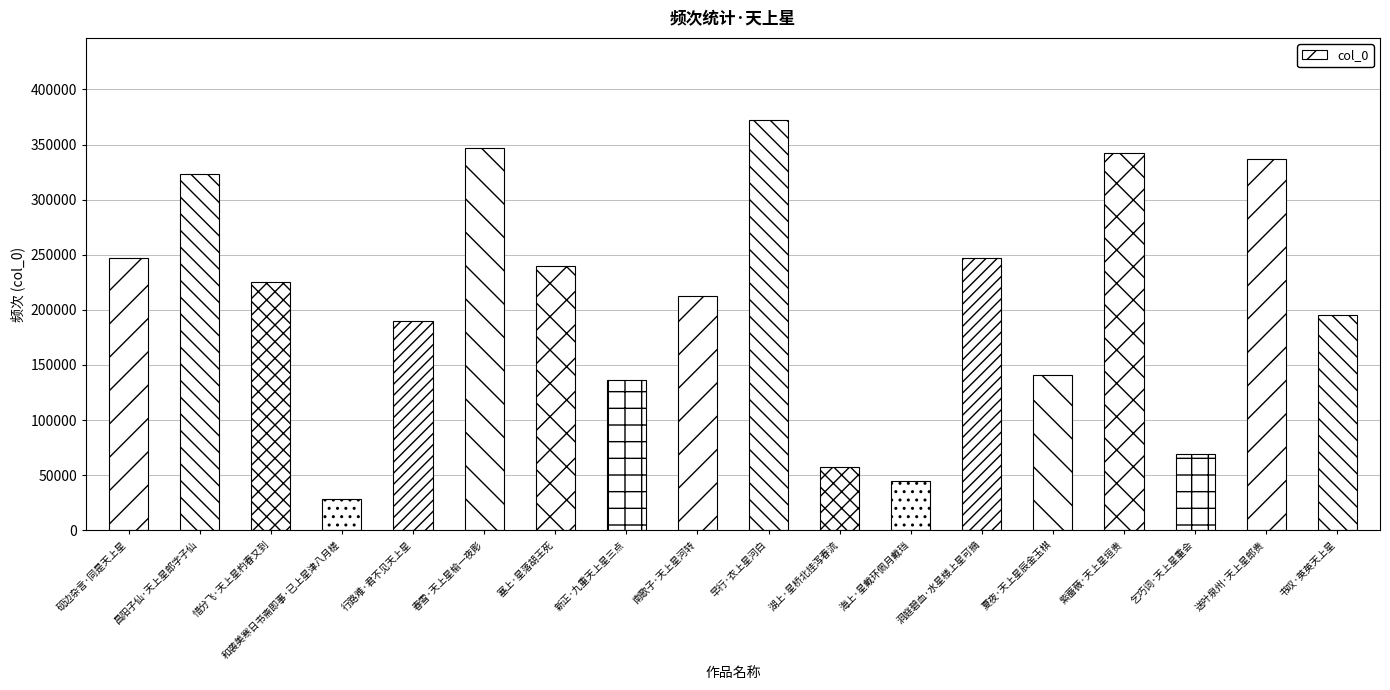

Which label corresponds to the largest value in the chart?

早行·衣上星河白